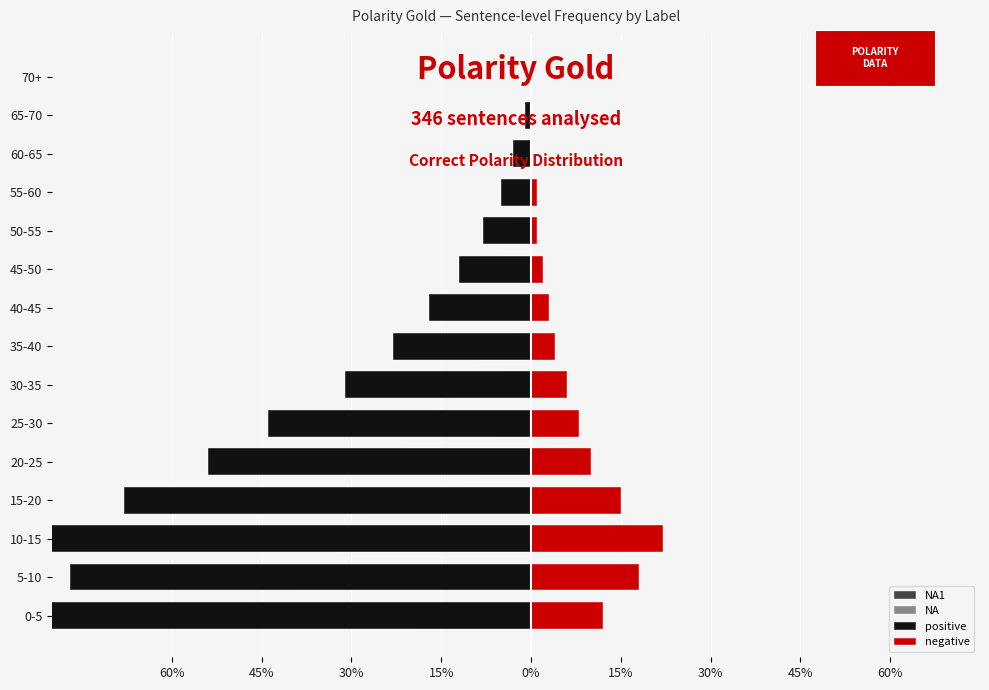

At how many categories does at least one series exceed -30?

15